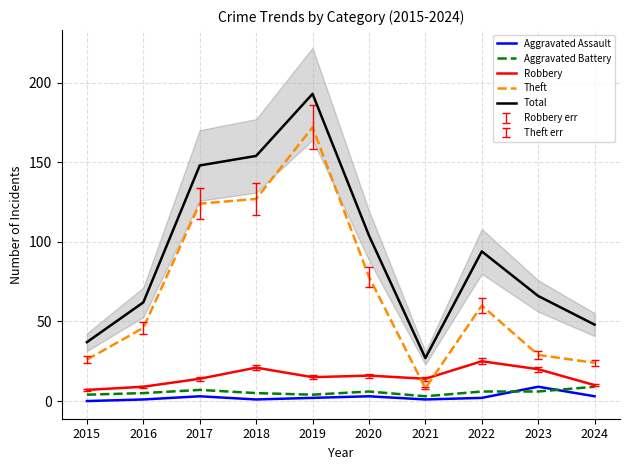

At which category is the sum across all series the highest?

2019